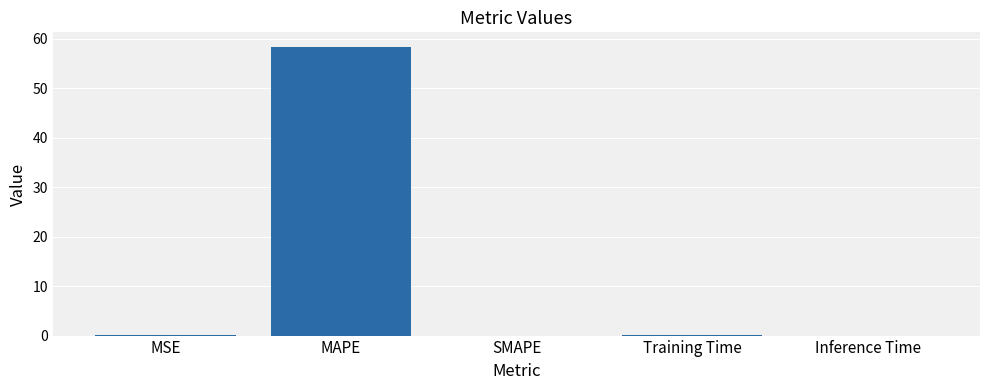

What is the sum of all values?

58.4